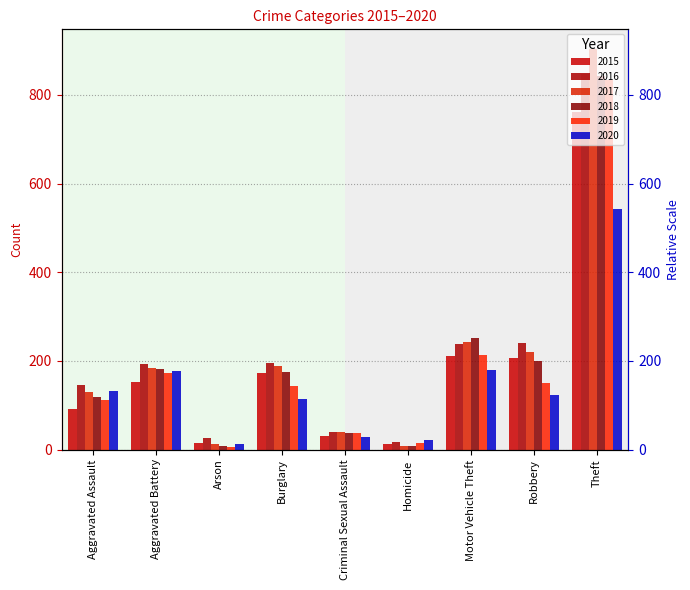

What is the difference between the maximum and minimum values in the 2020 series?

531